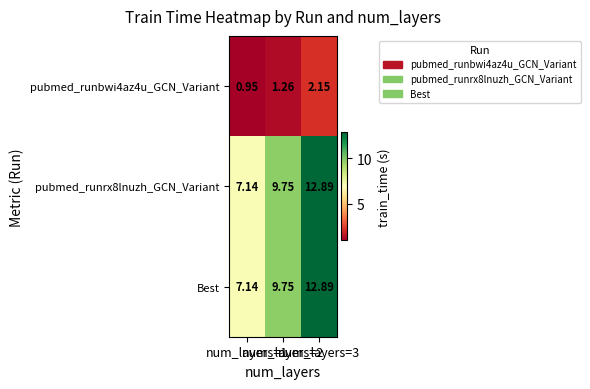

Between num_layers=1 and num_layers=3, which is larger?

num_layers=3